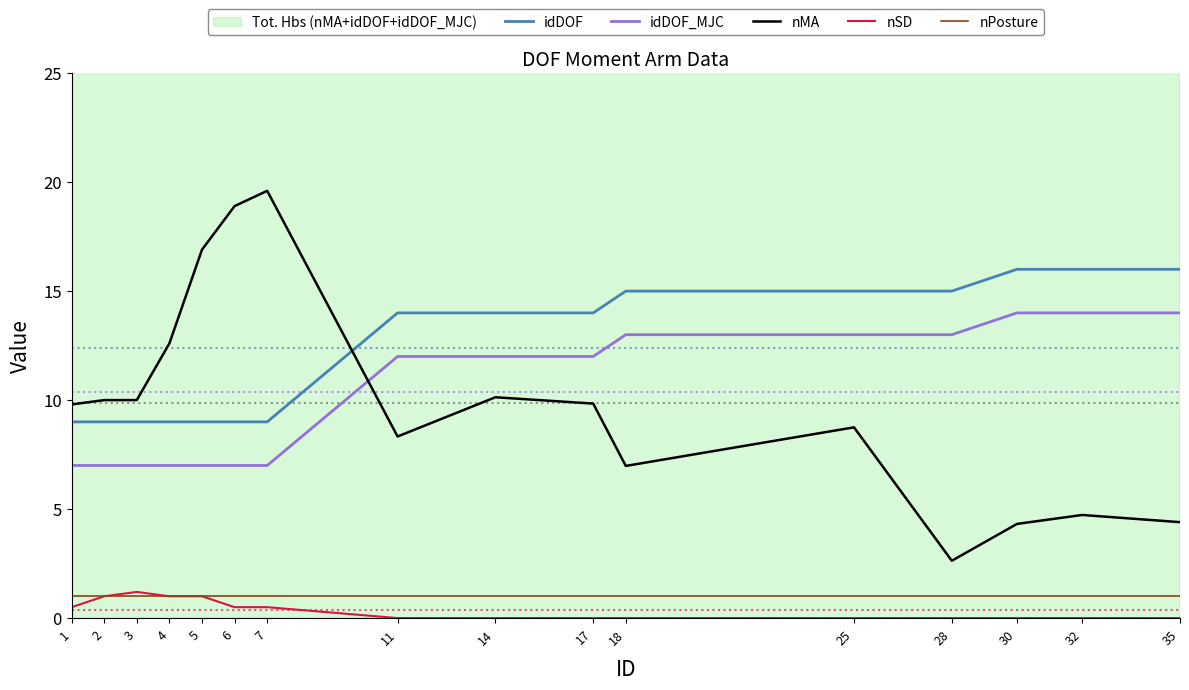

Between 3 and 30, which is larger?

30